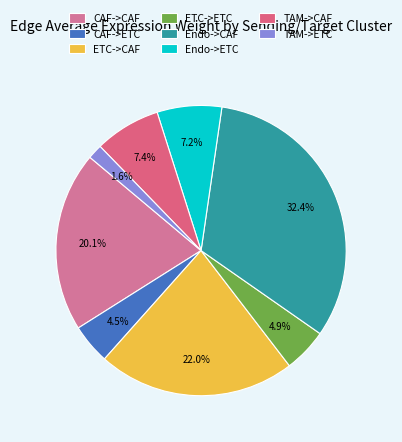

To the nearest percent, what is the average slice percentage?

12%